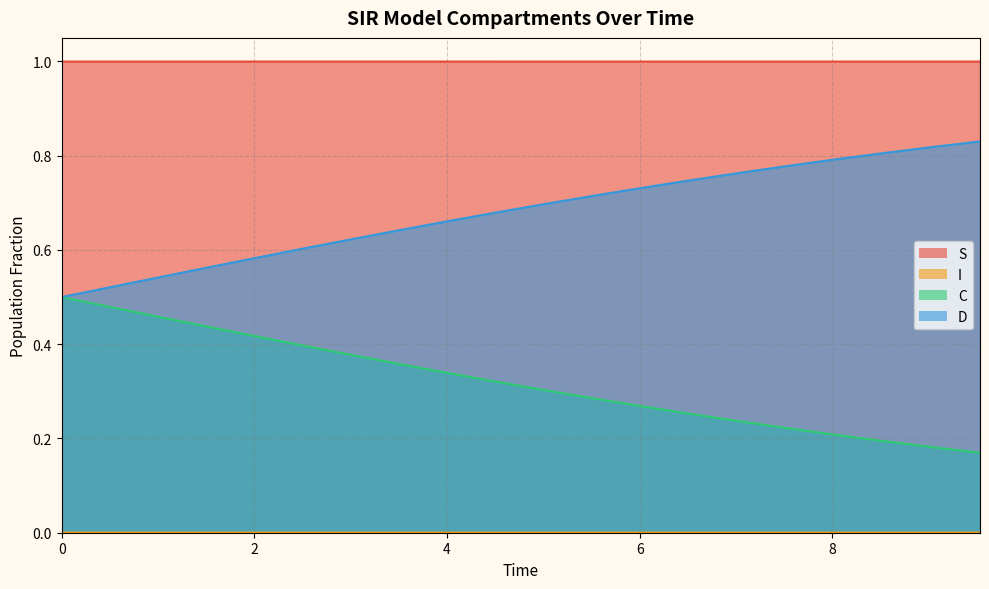

How many series are shown in this chart?

4